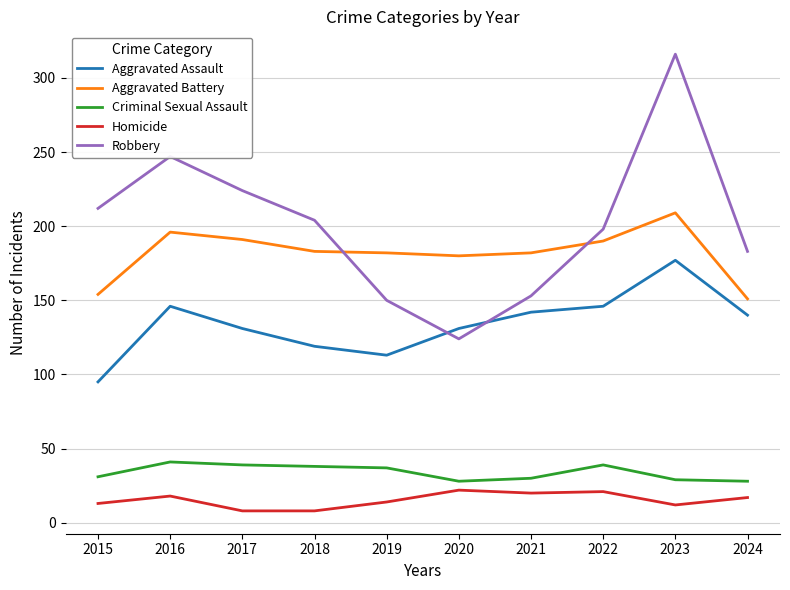

At which label does Aggravated Battery first exceed 183?

2016